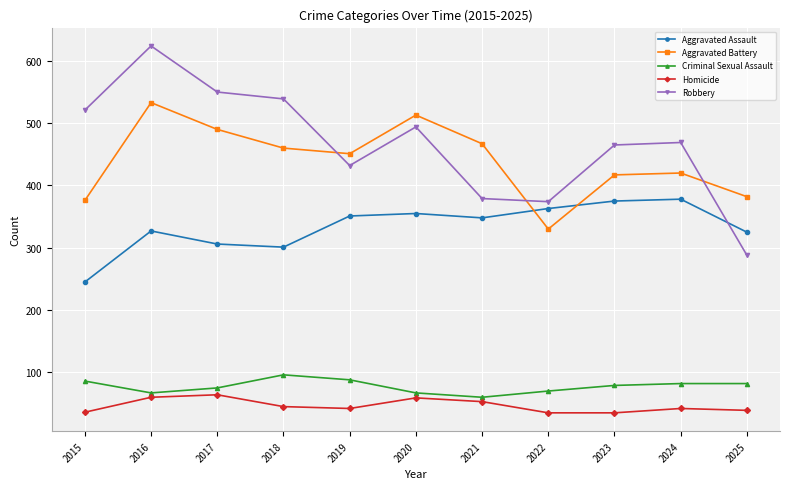

What is the sum of all Aggravated Assault values?

3674